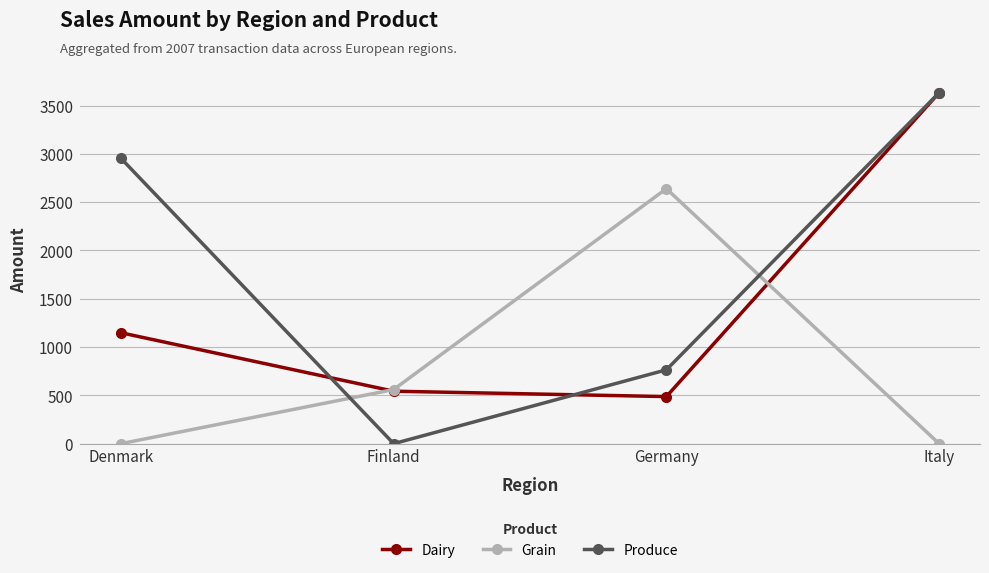

What is the maximum value for Produce?

3632.6